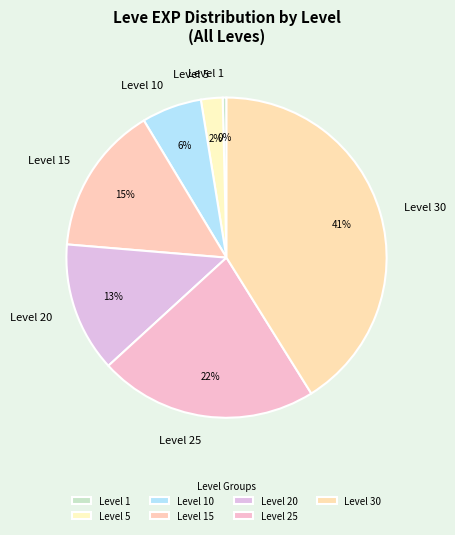

To the nearest percent, what is the difference between the Level 20 and Level 5 slice percentages?

11%